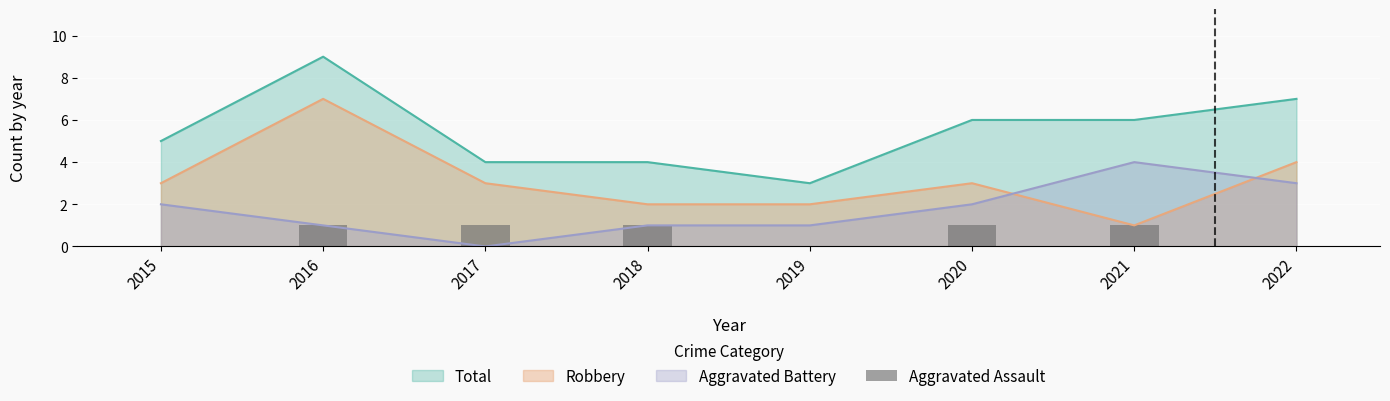

Count the number of categories in the chart.

8